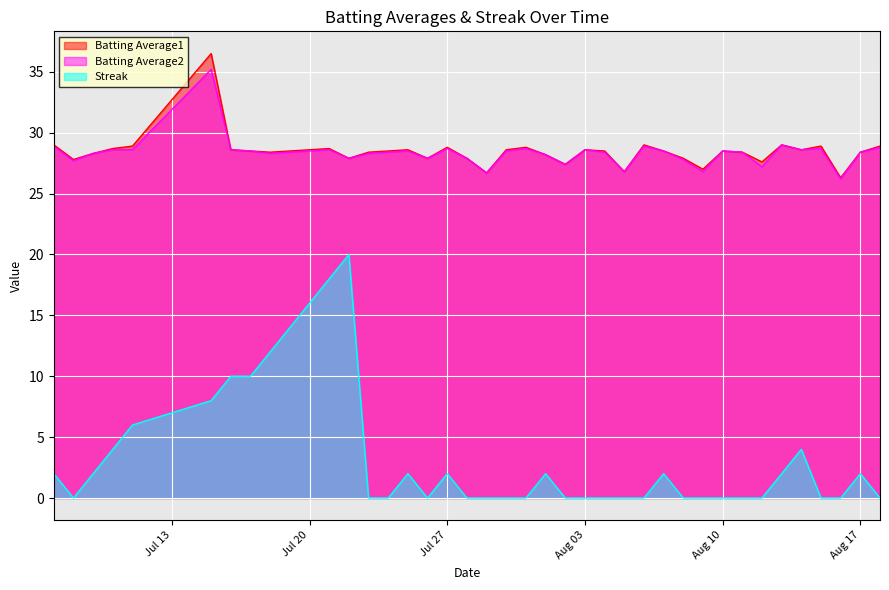

True or false: Batting Average1 and Streak intersect in this chart.

False